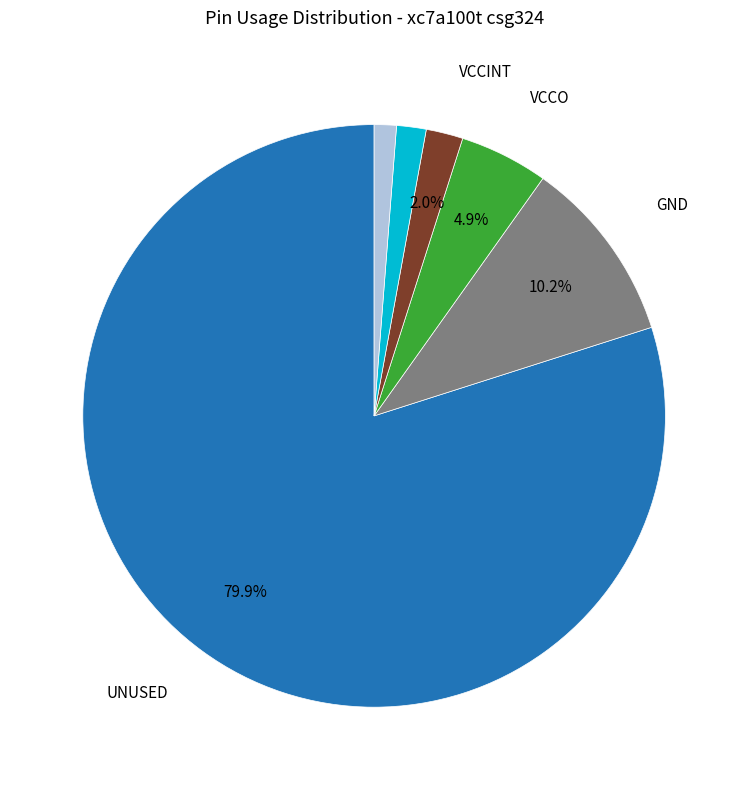

Is there any slice that represents more than half of the pie?

Yes